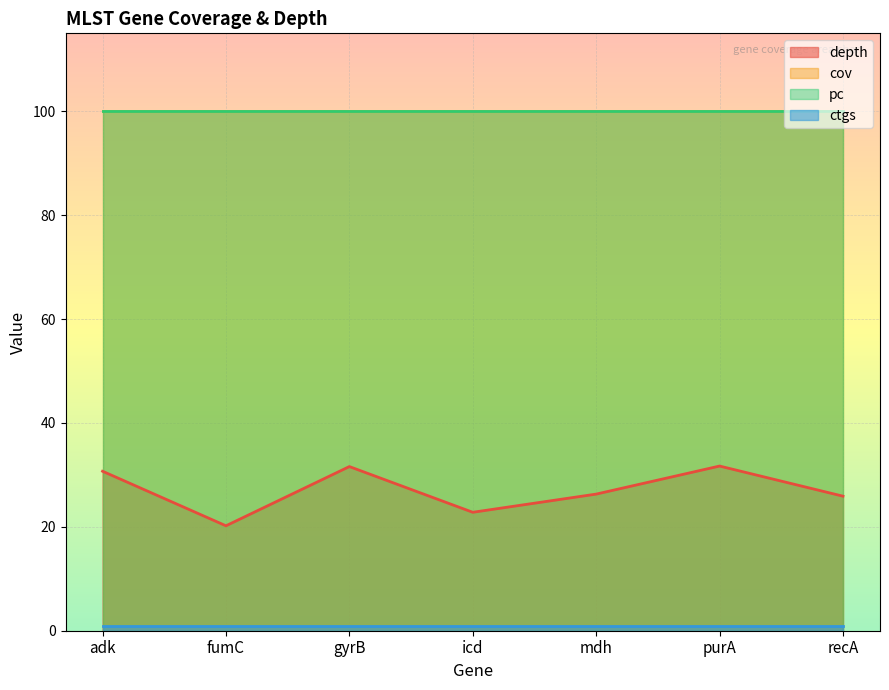

What is the approximate value of depth at mdh?

26.3